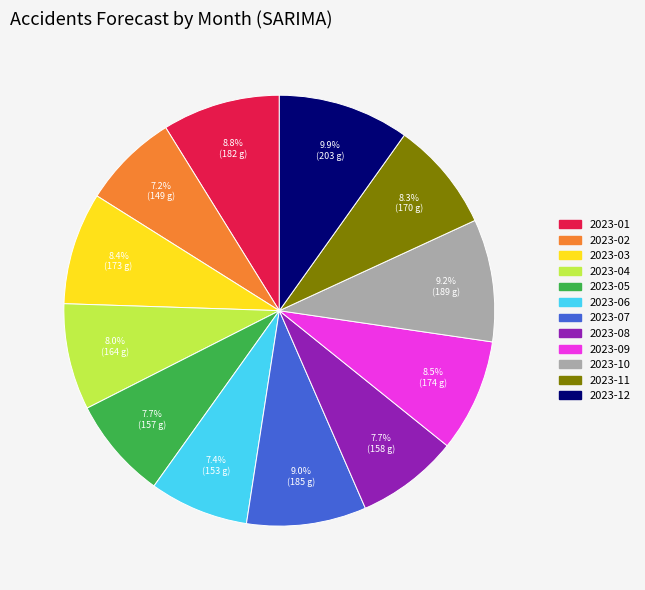

Count the number of slices in the pie.

12